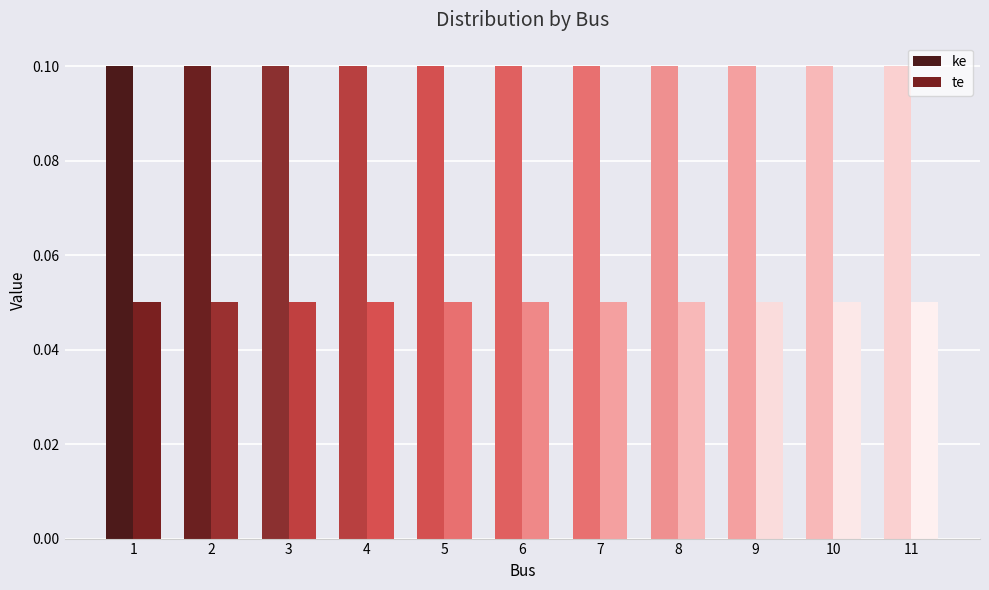

How many data points does each series have?

11